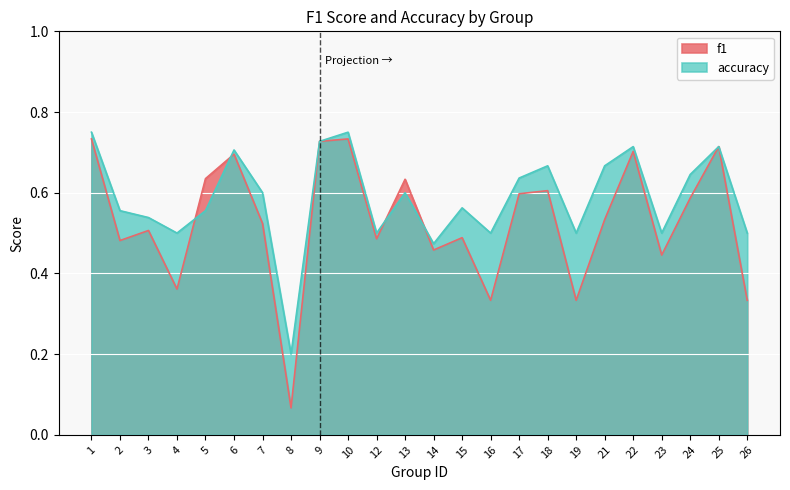

What is the value of the accuracy point at the 21st from the left?

0.5